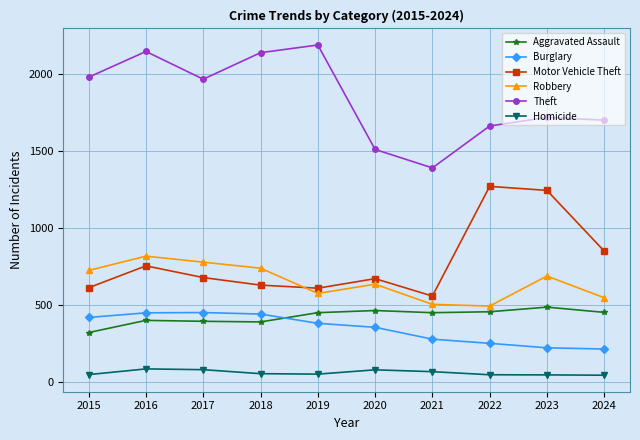

What is the lowest value of the Aggravated Assault series?

323